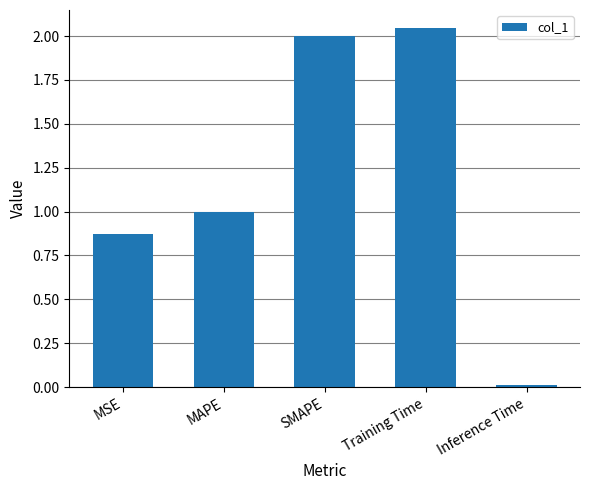

The chart shows a value of 0.5 at MSE. True or false?

False